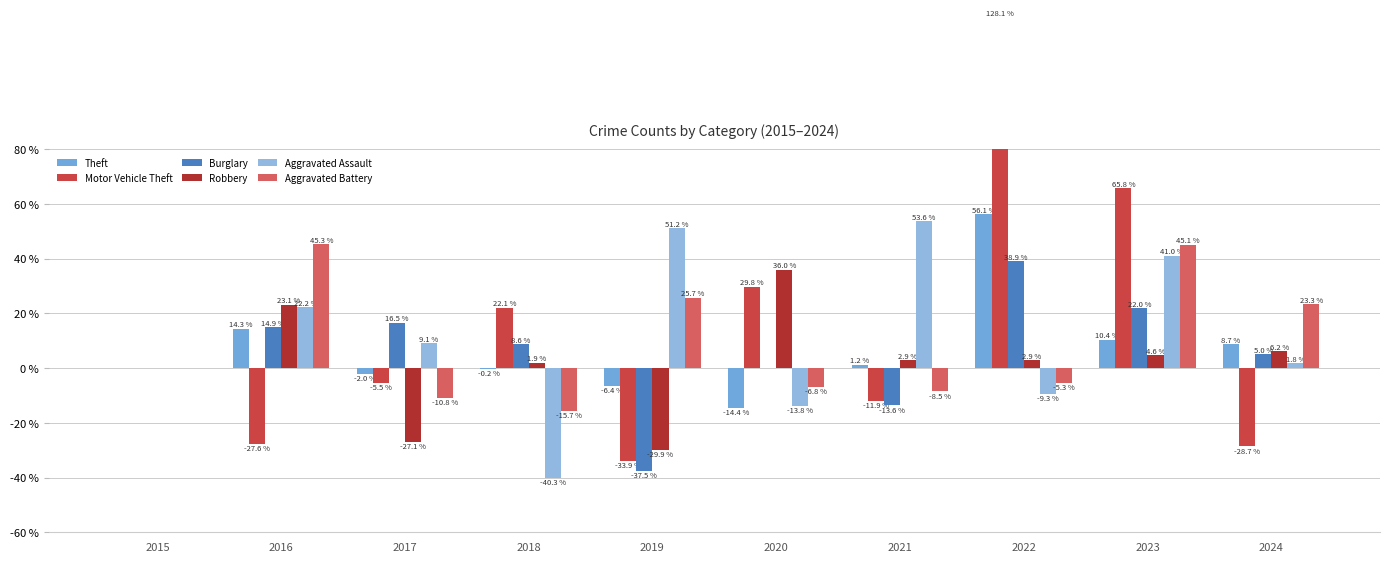

Does the chart contain stacked bars?

No